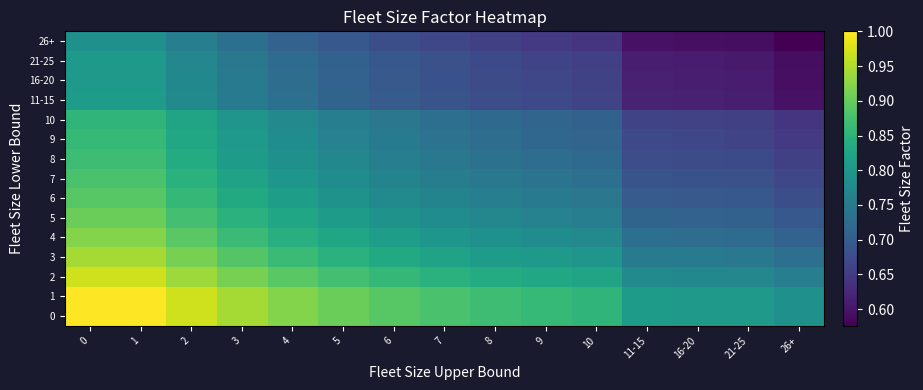

List the series in order of their peak value, highest first.

0, 1, 2, 3, 4, 5, 6, 7, 8, 9, 10, 11-15, 16-20, 21-25, 26+